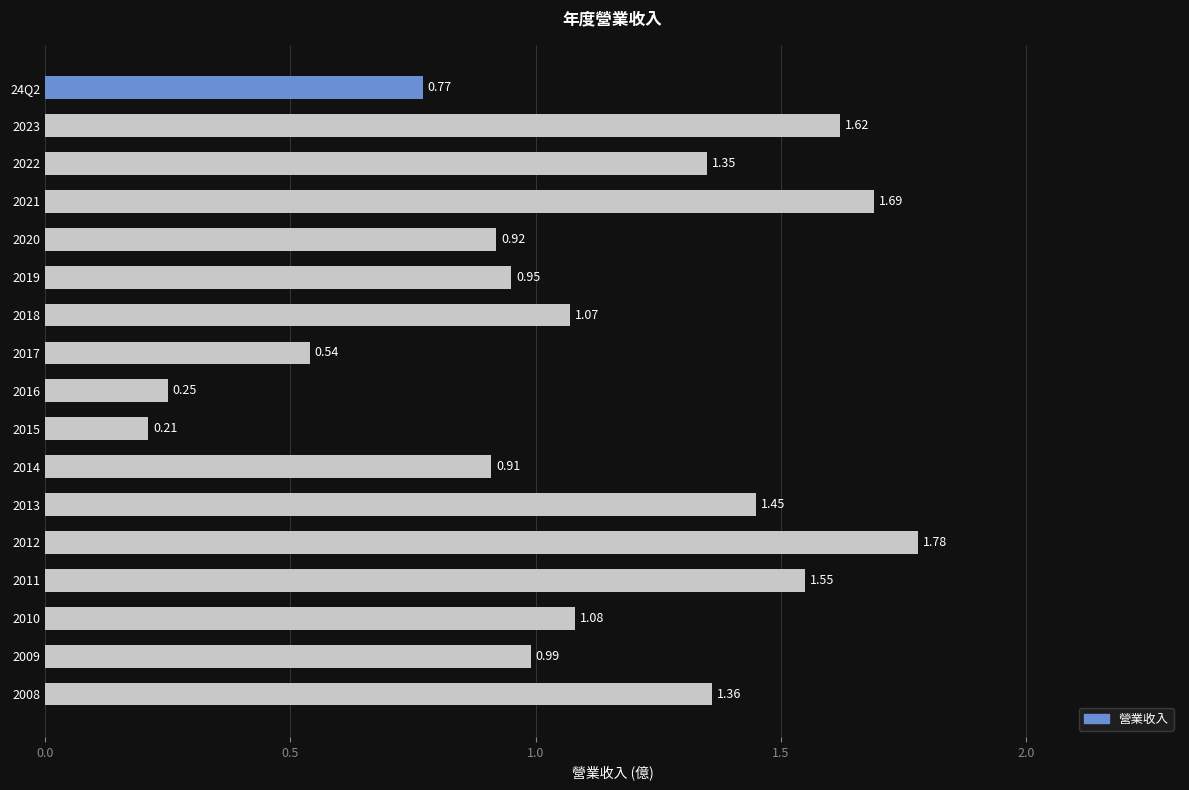

List the labels in order of value, largest first.

2012, 2021, 2023, 2011, 2013, 2008, 2022, 2010, 2018, 2009, 2019, 2020, 2014, 24Q2, 2017, 2016, 2015